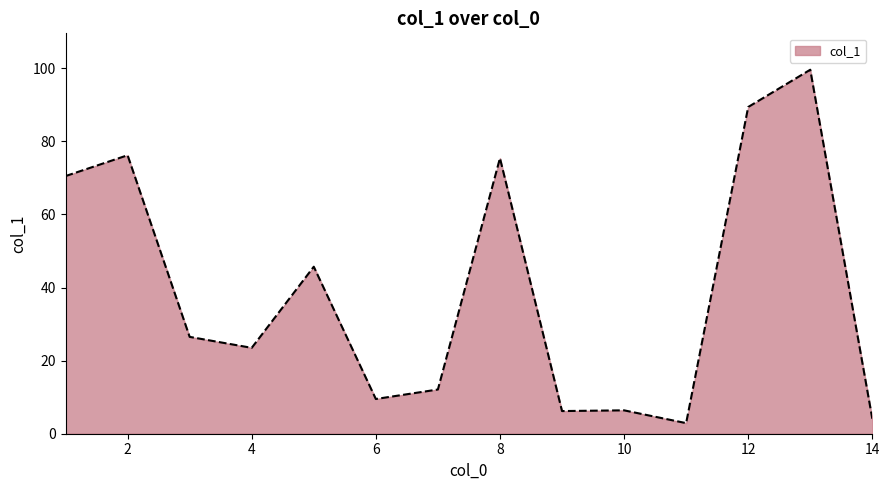

What is the smallest value displayed?

2.9